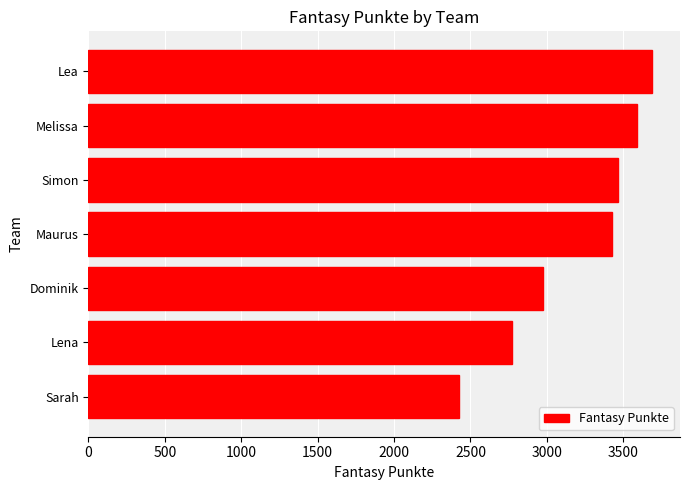

Rank the categories by value from highest to lowest.

Lea, Melissa, Simon, Maurus, Dominik, Lena, Sarah